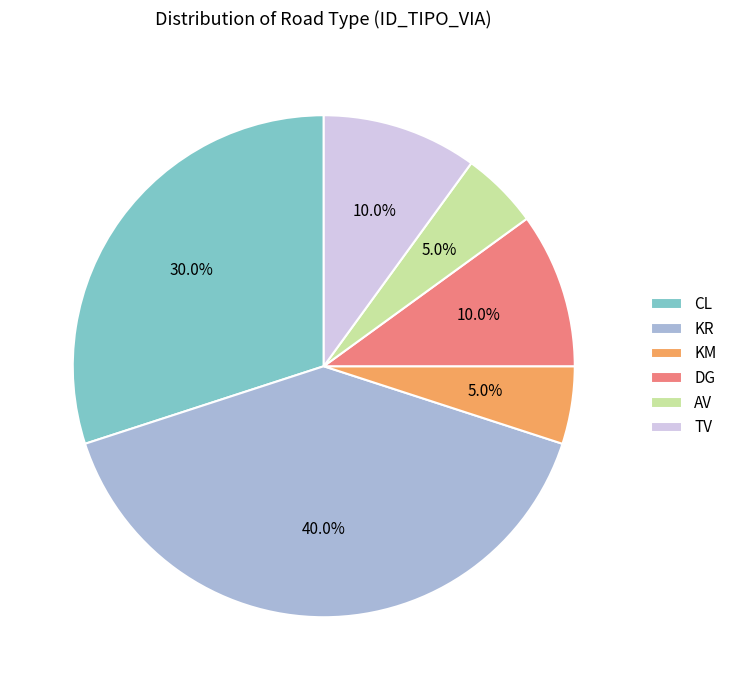

To the nearest percent, what is the difference between the largest and smallest slice percentages?

35%